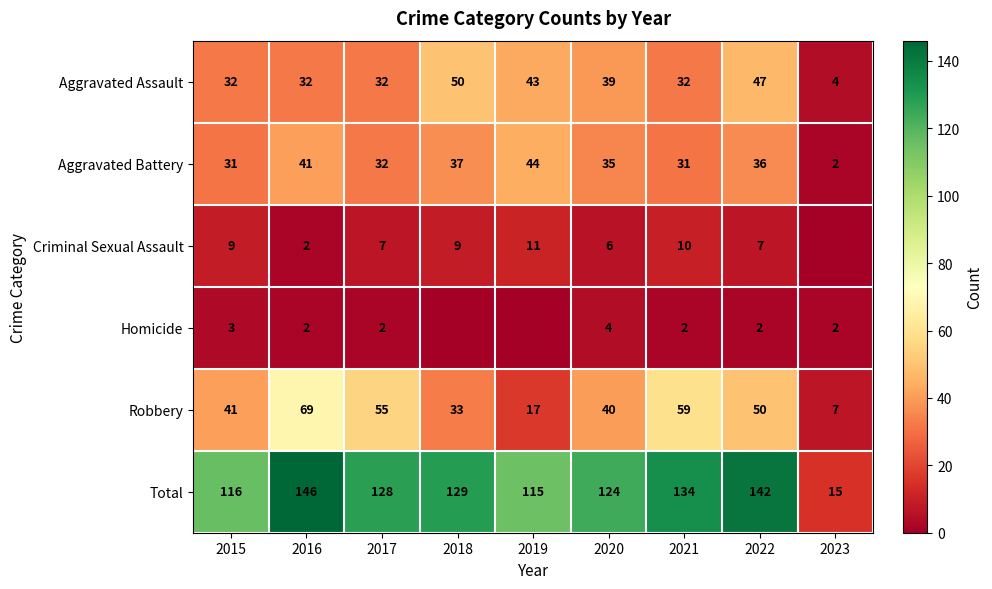

At which label is Total closest to 80?

2019